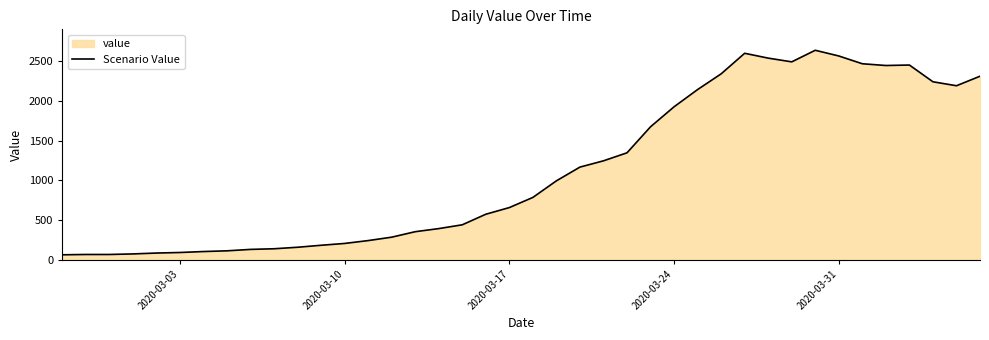

What is the difference between the maximum and minimum values?

2577